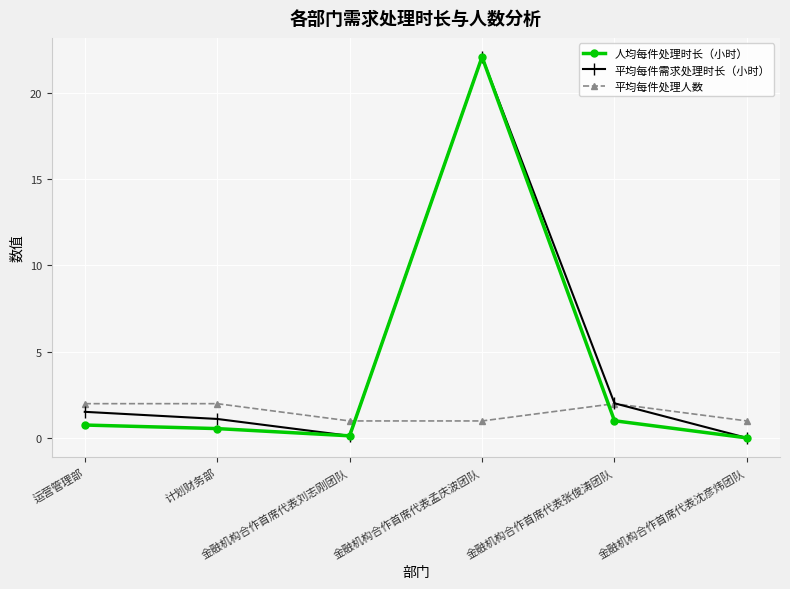

True or false: 平均每件处理人数 has more than 2 points higher than both neighbors.

False